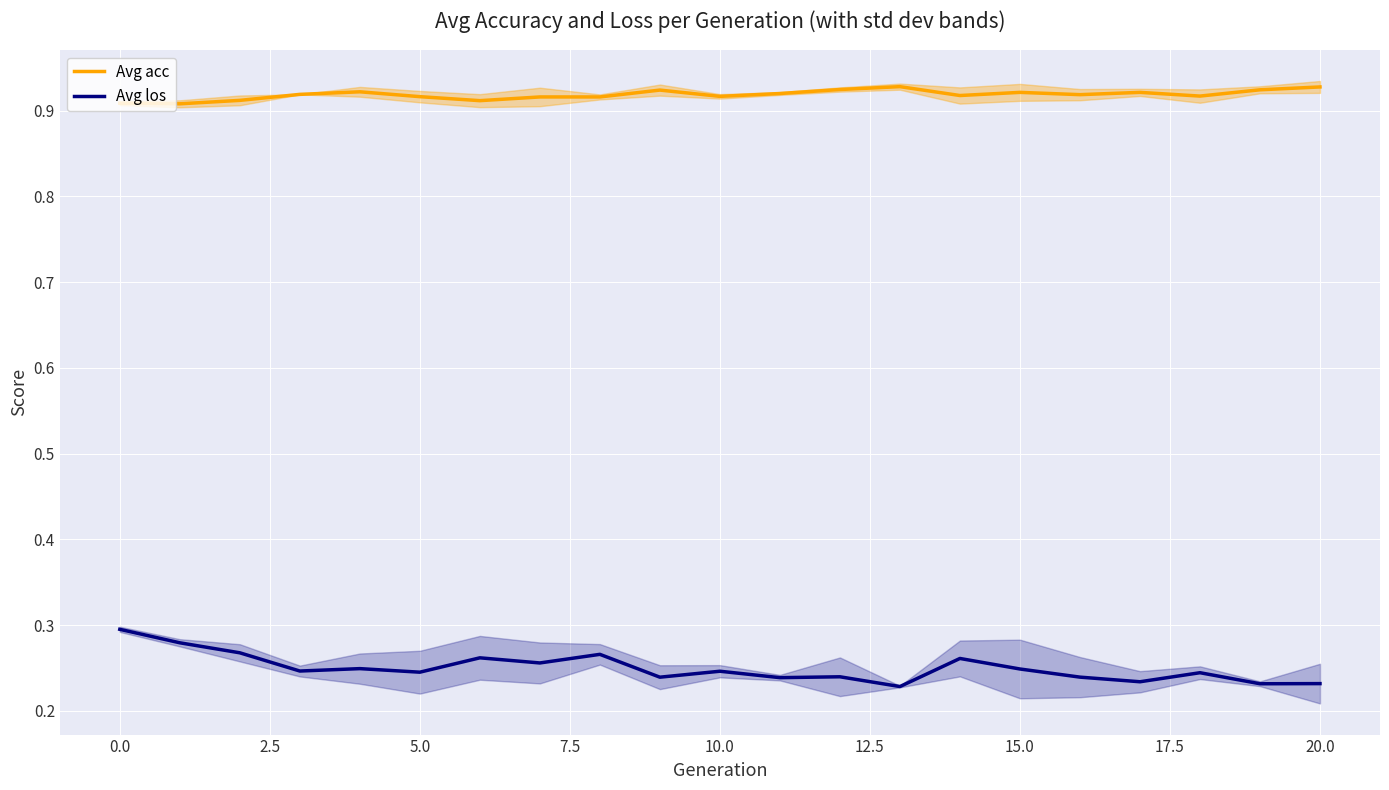

What are all the series names shown in the legend?

Avg acc, Avg los